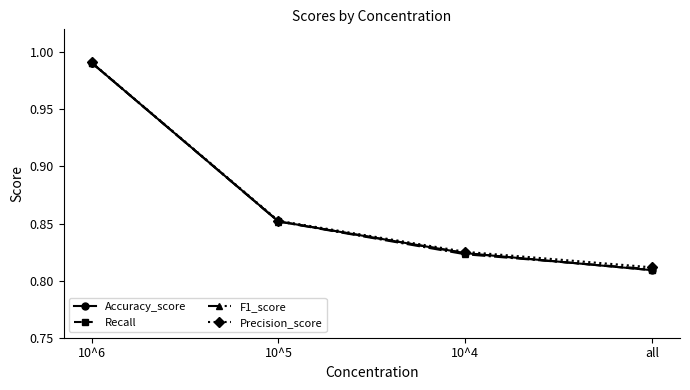

True or false: F1_score has more than 2 interior local peaks.

False